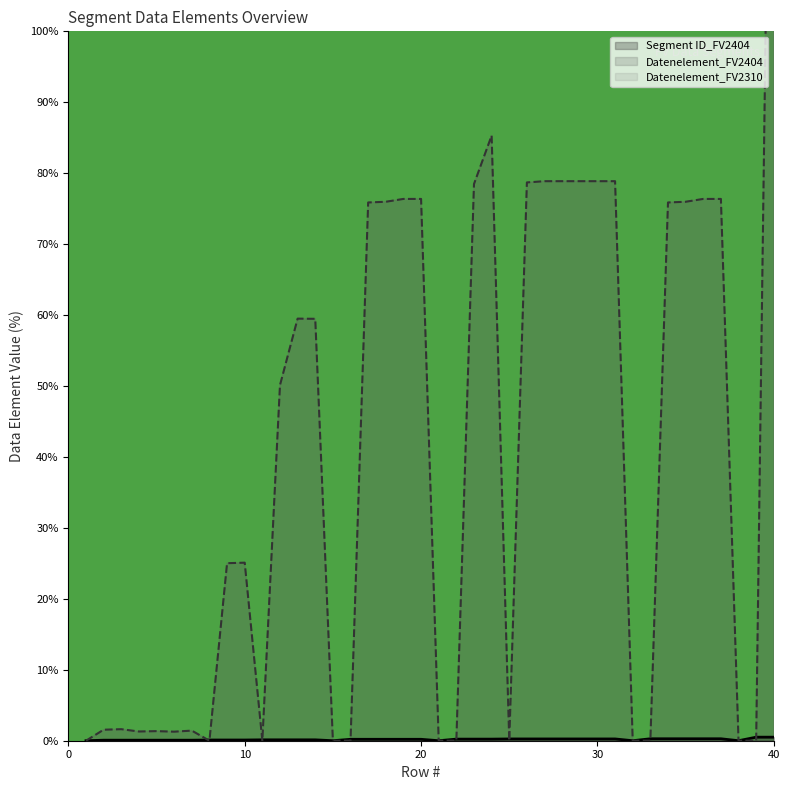

Reading left to right, list all the values displayed in this chart.

Segment ID_FV2404: 0.0	0.1	0.1	0.1	0.1	0.1	0.1	0.1	0.1	0.1	0.1	0.1	0.1	0.1	0.0	0.2	0.2	0.2	0.2	0.2	0.0	0.2	0.2	0.2	0.2	0.2	0.2	0.2	0.2	0.2	0.2	0.0	0.3	0.3	0.3	0.3	0.3	0.0	0.5	0.5
Datenelement_FV2404: 0.0	1.6	1.6	1.3	1.4	1.3	1.4	0.0	25.0	25.1	0.0	50.1	59.5	59.5	0.0	0.0	75.9	76.0	76.4	76.4	0.0	0.0	78.5	85.3	0.0	78.7	78.9	78.9	78.9	78.9	78.9	0.0	0.0	75.9	76.0	76.4	76.4	0.0	0.0	187.4